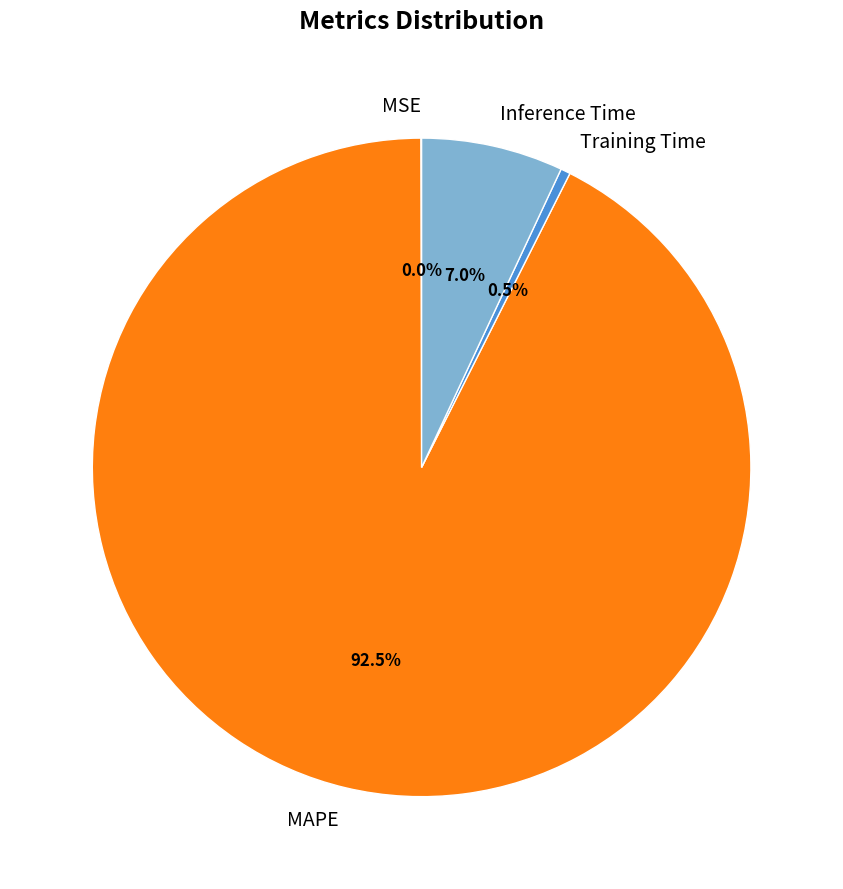

Is there a majority slice in this chart?

Yes